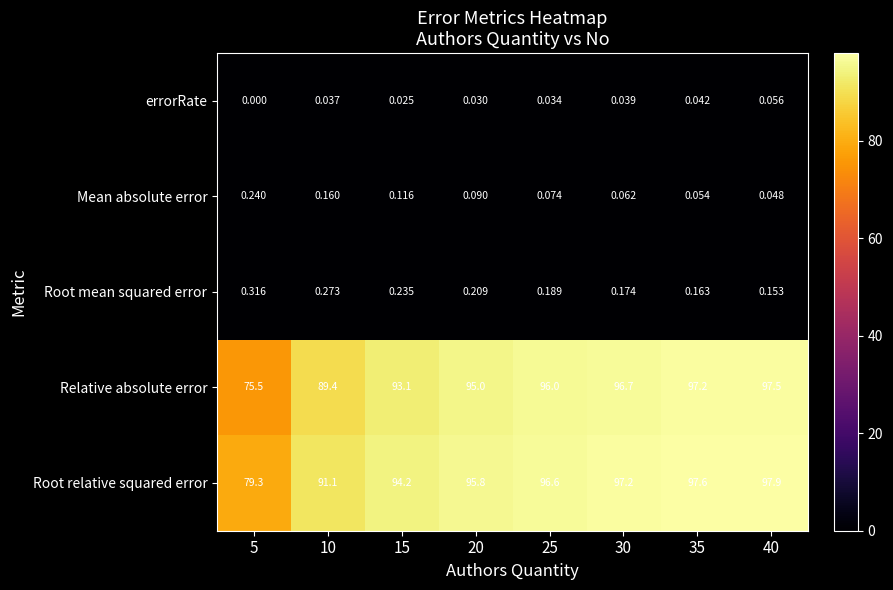

Between 5 and 30, which series saw the biggest shift?

Relative absolute error